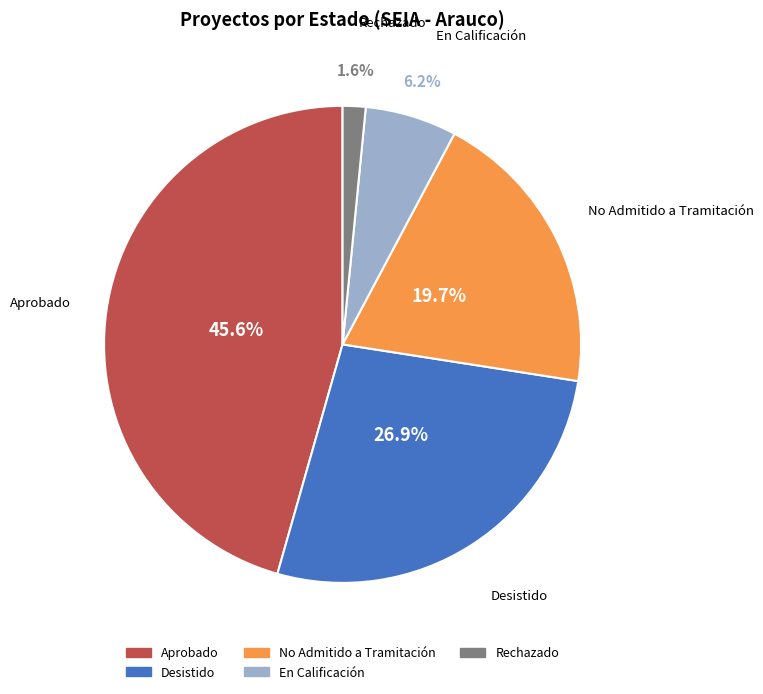

The Desistido slice represents 27% of the pie. True or false?

True